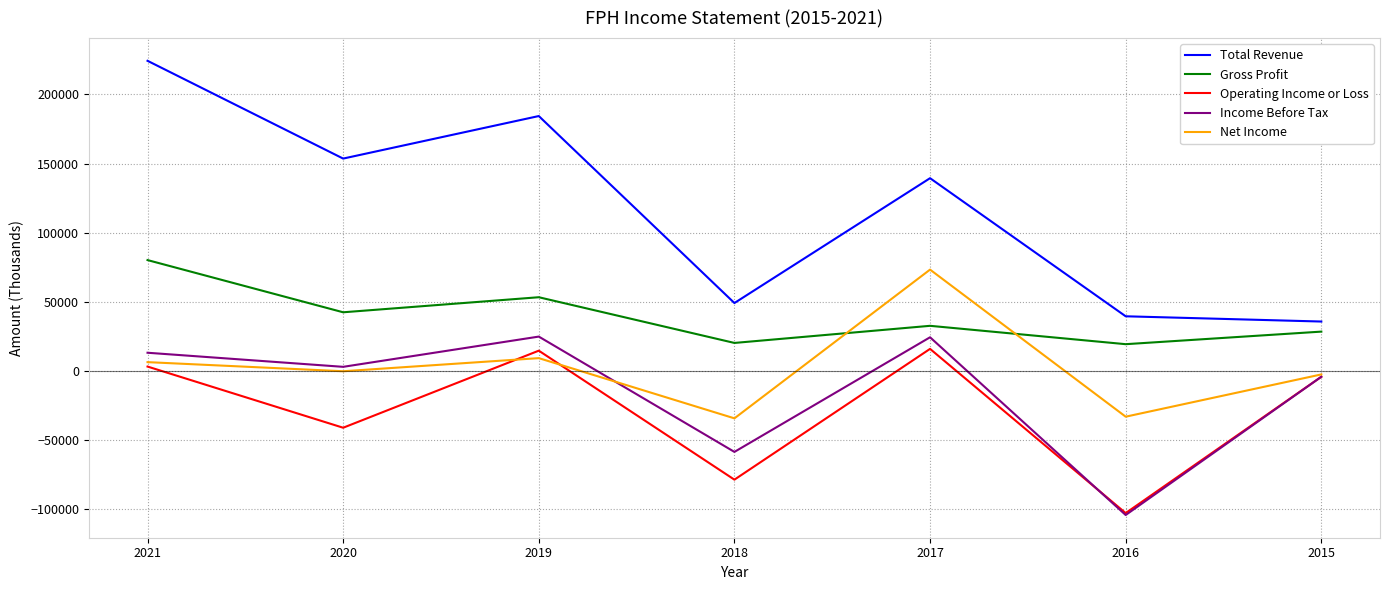

What is the average value of the Gross Profit series?

39386